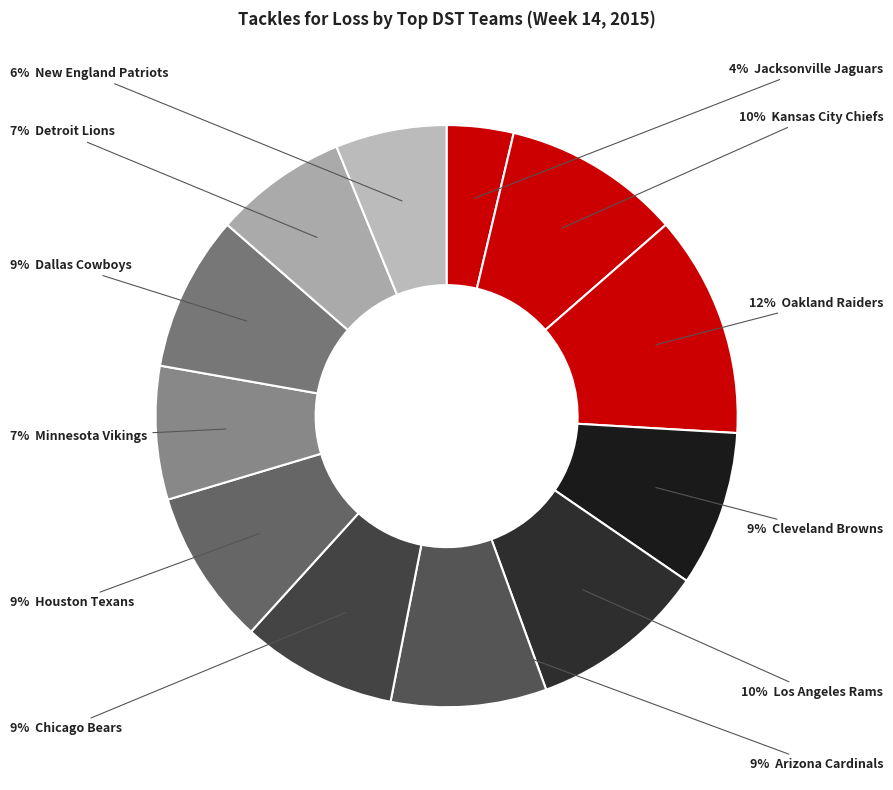

How many slices are in this pie chart?

12